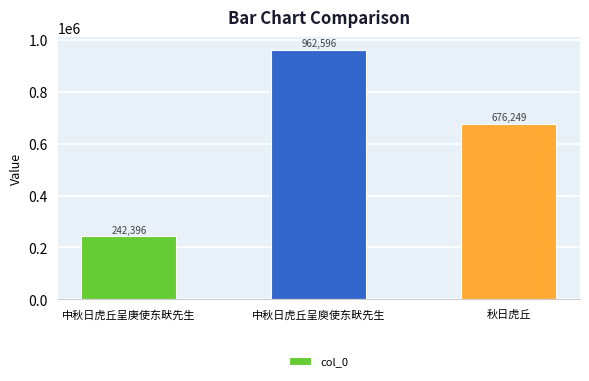

List the labels in order of value, largest first.

中秋日虎丘呈庾使东畎先生, 秋日虎丘, 中秋日虎丘呈庚使东畎先生